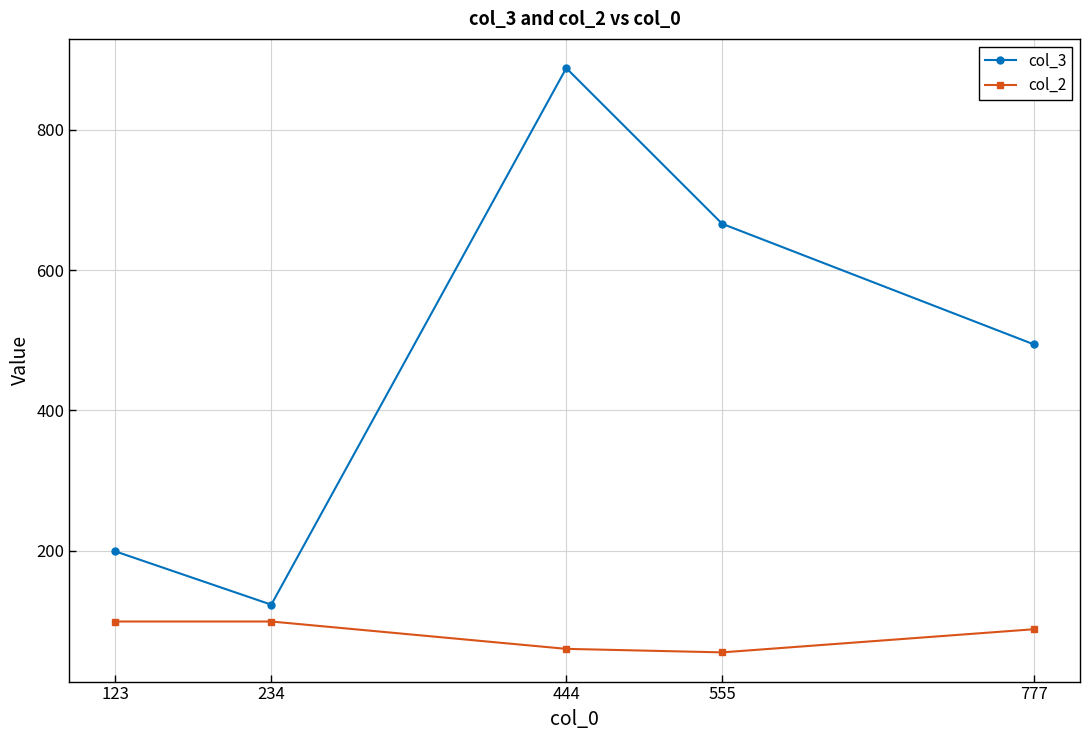

Which series has the largest total across all categories?

col_3